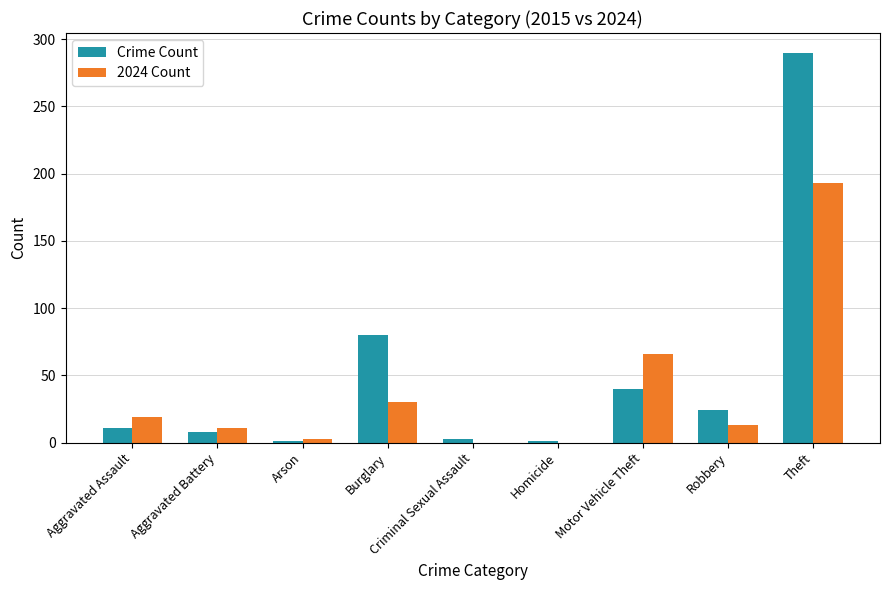

Between Burglary and Theft, which series saw the biggest shift?

Crime Count